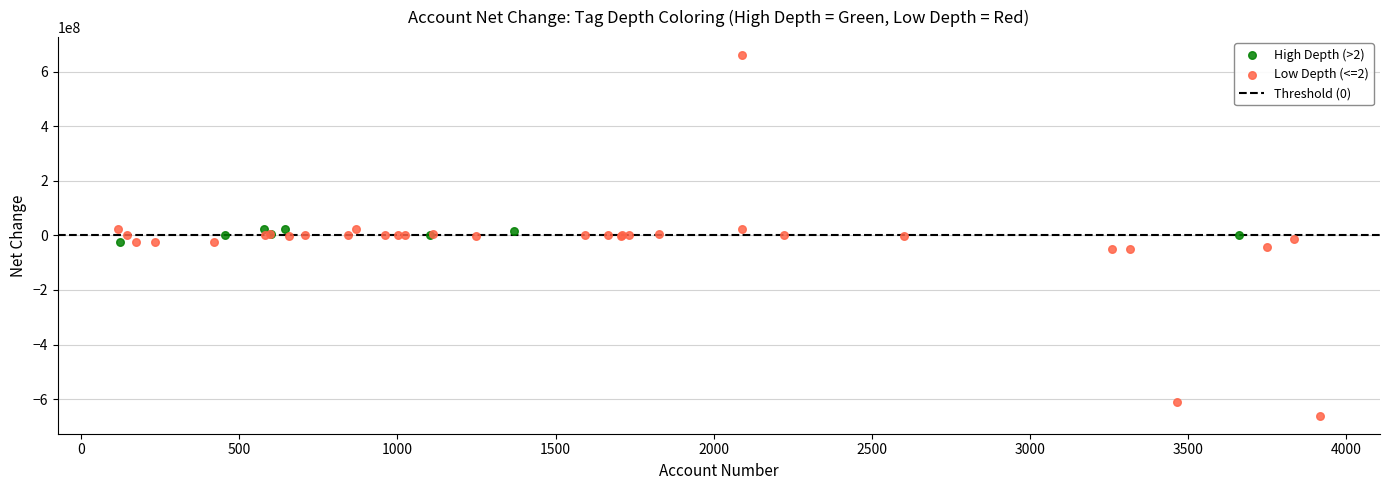

Which series has the widest spread of Y values?

Low Depth (<=2)